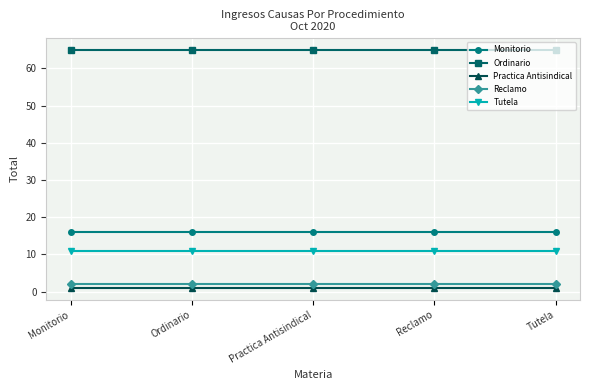

Does the chart have visible grid lines?

Yes